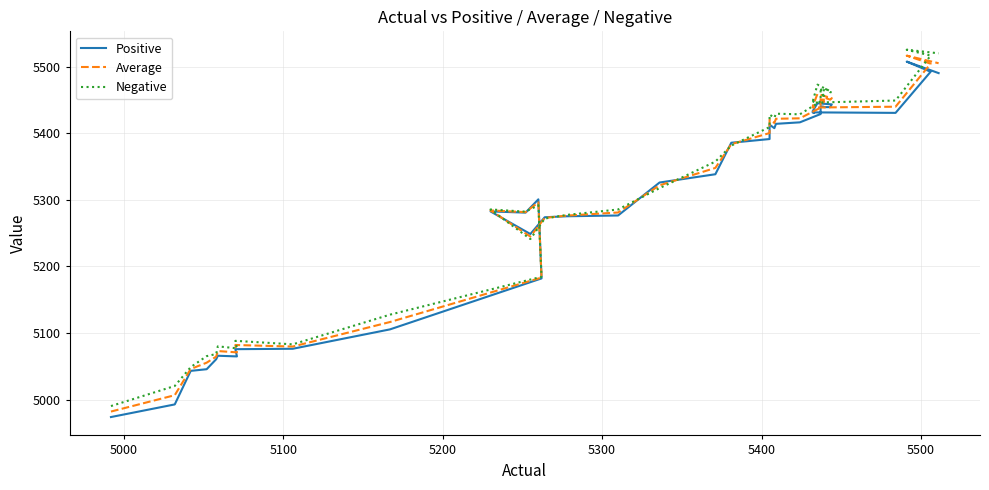

What is the difference between the second highest and minimum values in the Negative series?

529.7